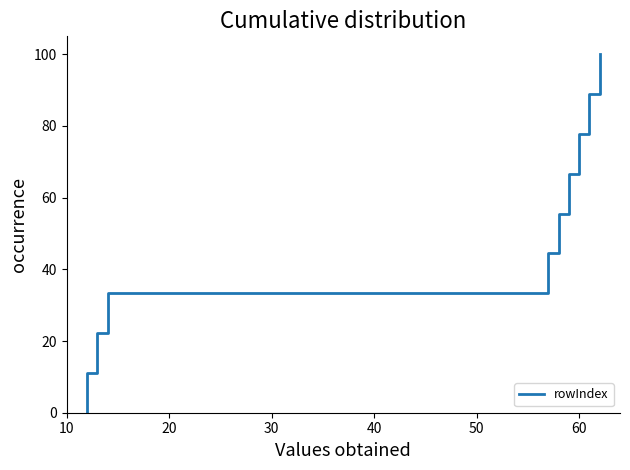

Reading left to right, extract all data points from this chart.

0.0	11.1	11.1	22.2	22.2	33.3	33.3	44.4	44.4	55.6	55.6	66.7	66.7	77.8	77.8	88.9	88.9	100.0